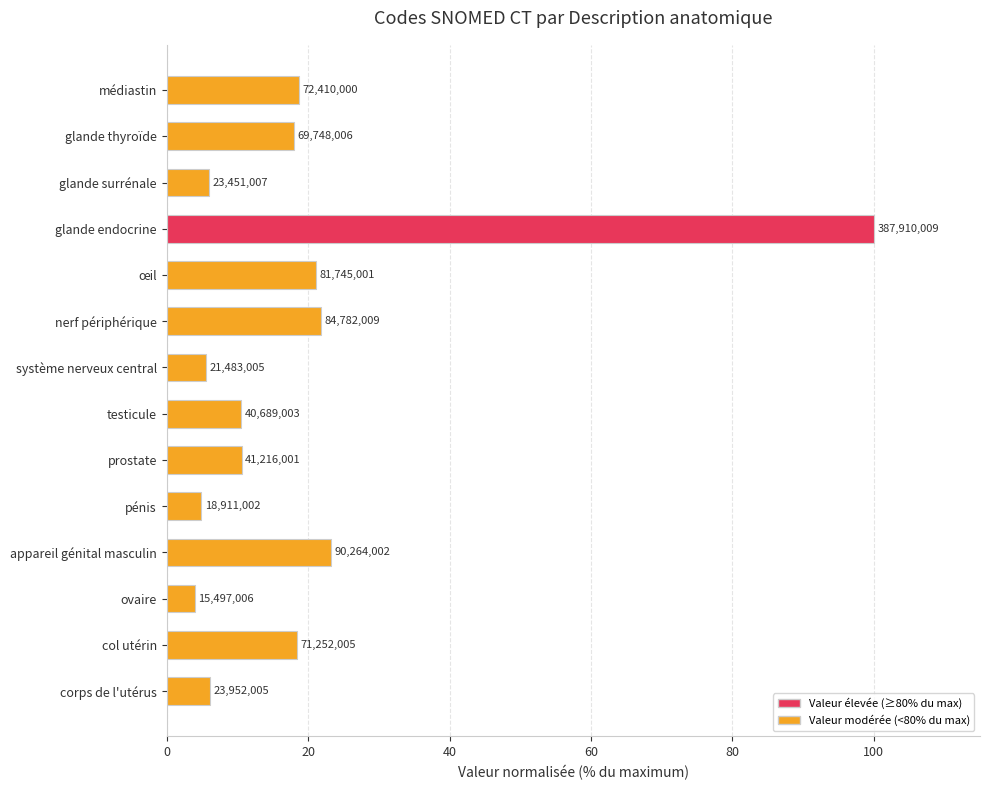

Does the chart contain any negative values?

No